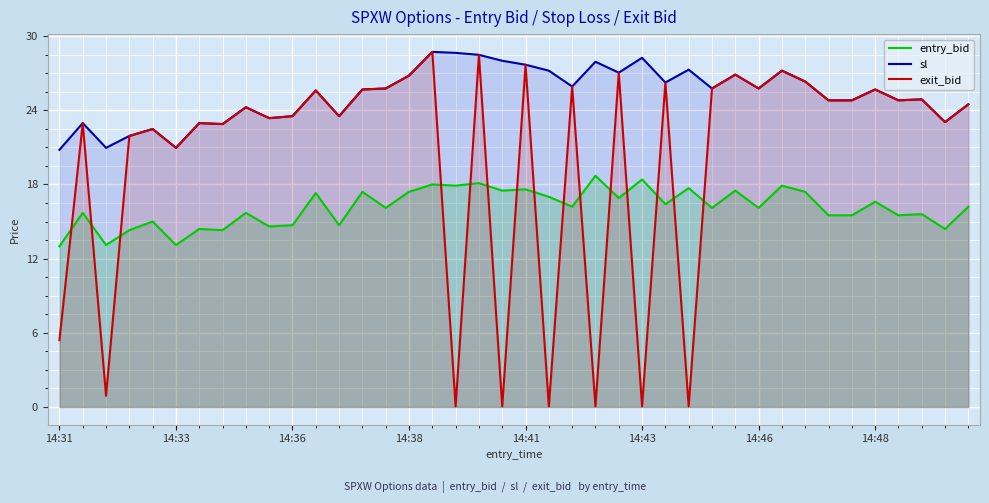

Which series has the largest total across all categories?

sl